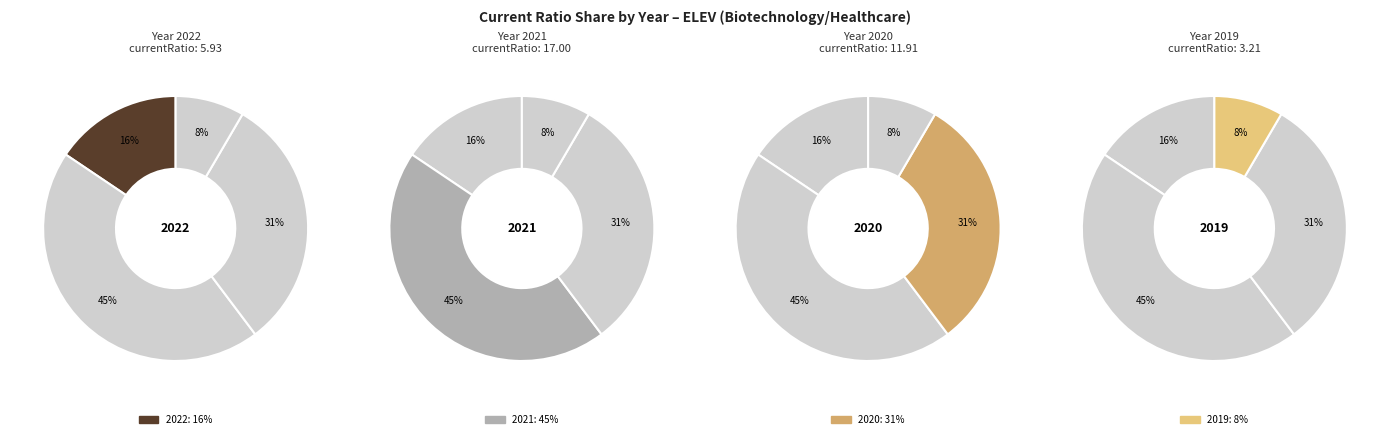

What percentage do 2020 and 2022 together represent?

46.9%